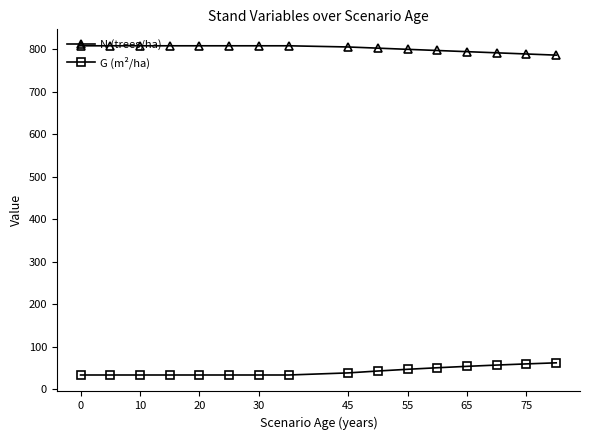

Rank the series by their maximum value, from highest to lowest.

N (trees/ha), G (m²/ha)